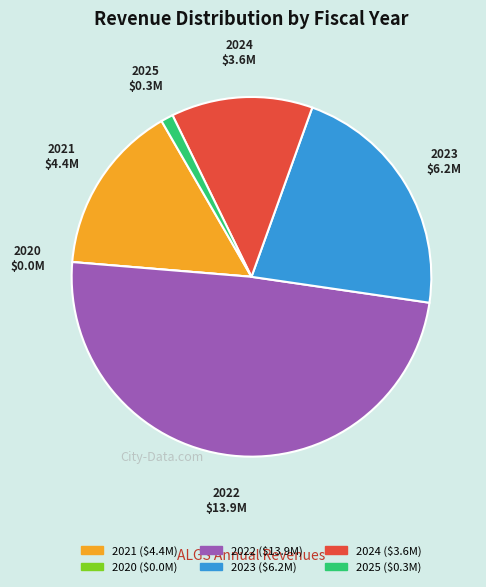

Is there any slice that represents more than half of the pie?

No